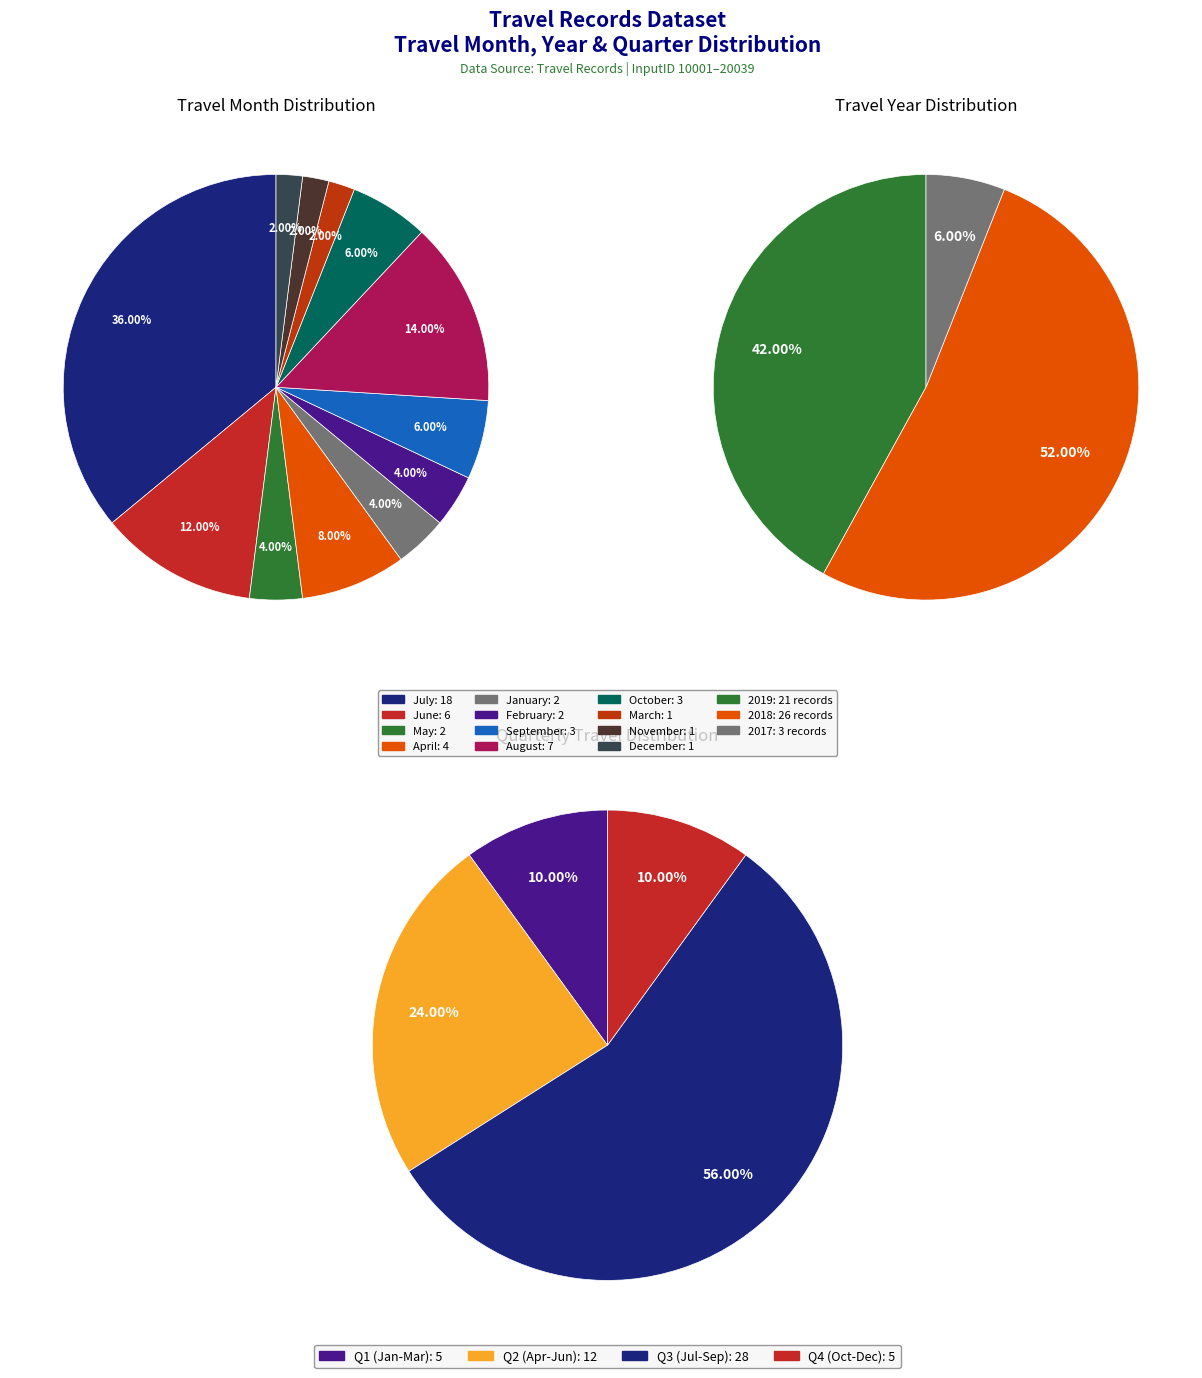

Does any single category account for the majority?

No